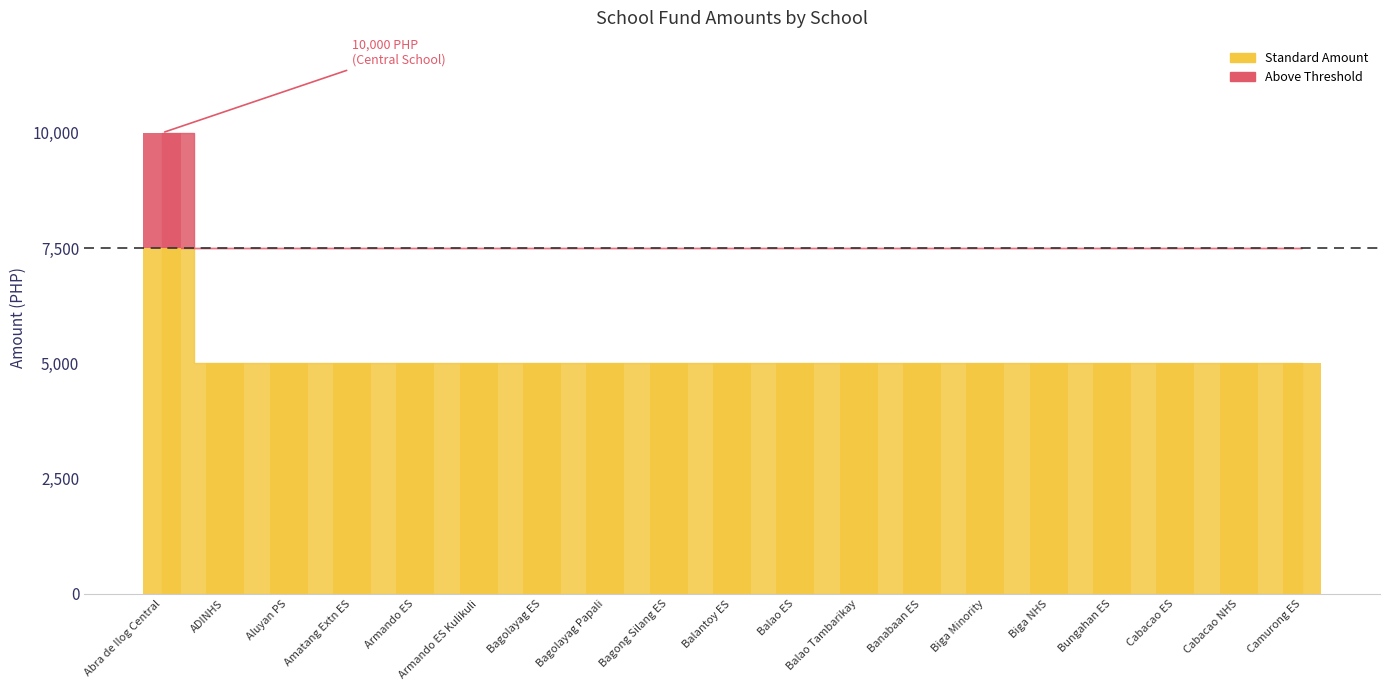

What position from the right is Camurong ES?

1